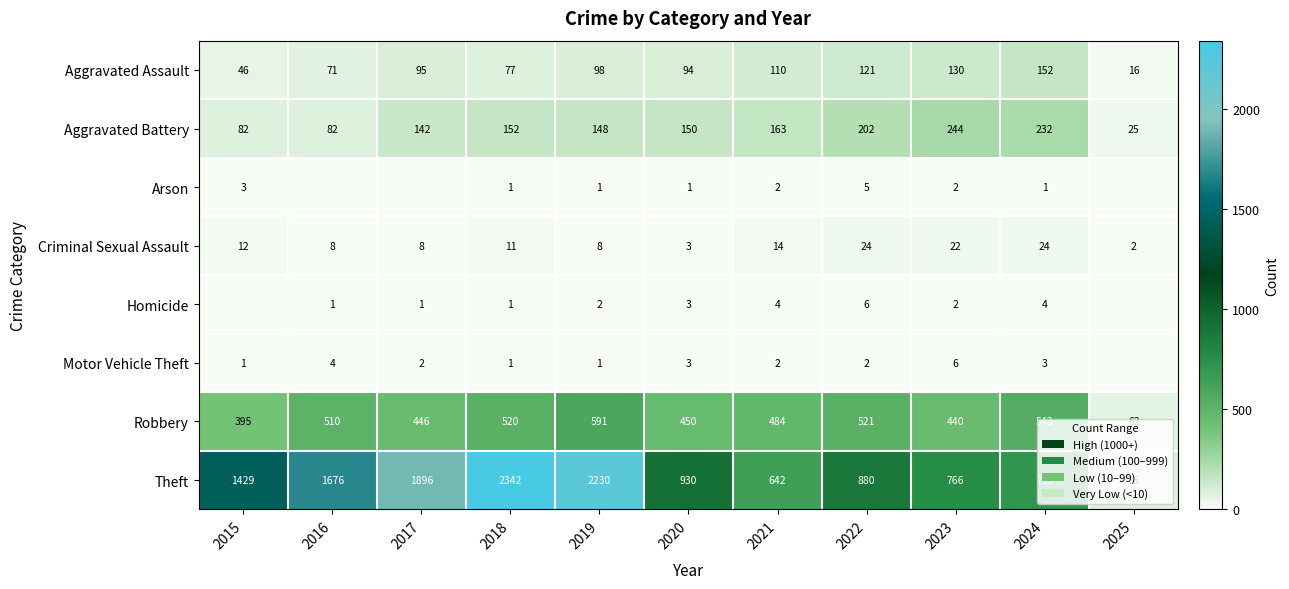

The Aggravated Assault series shows 203 at 2024. True or false?

False